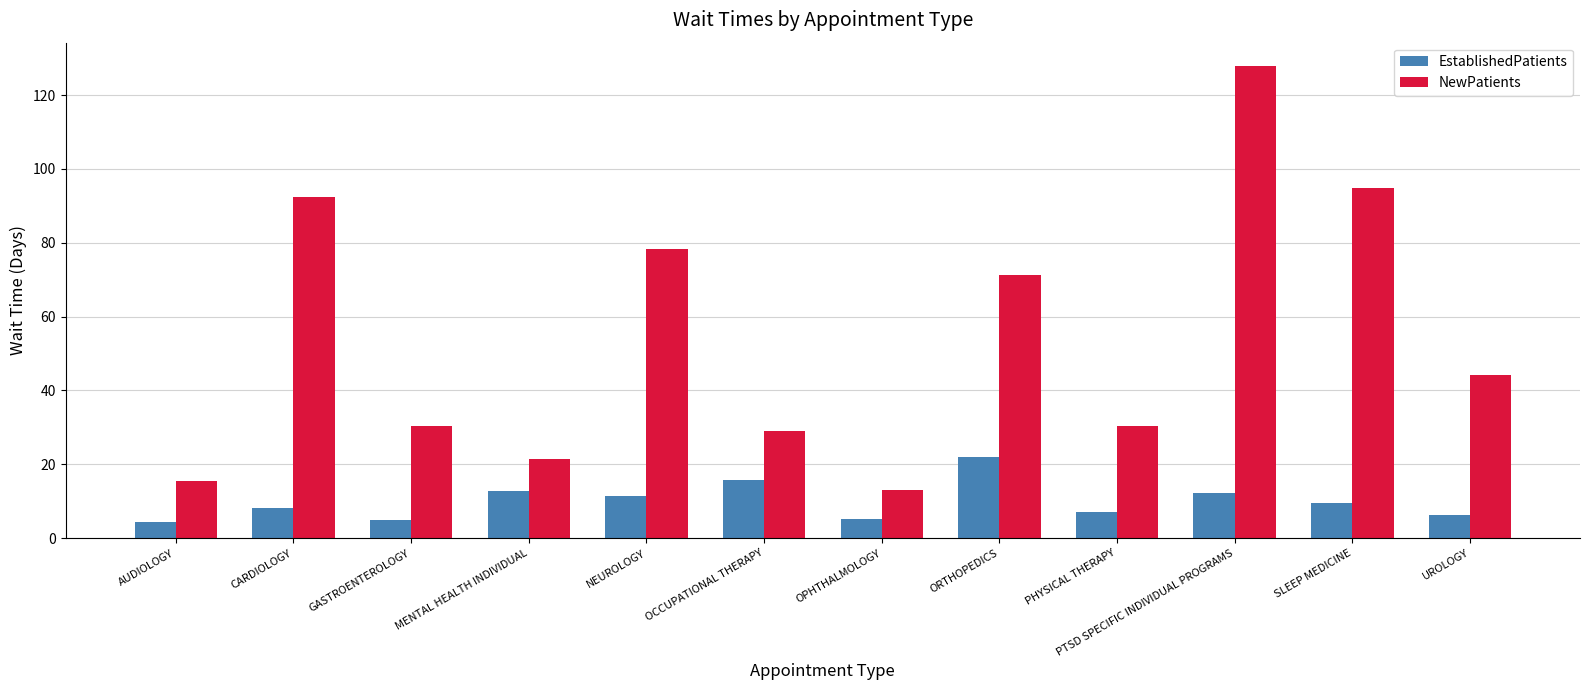

What is the greatest value displayed?

127.8